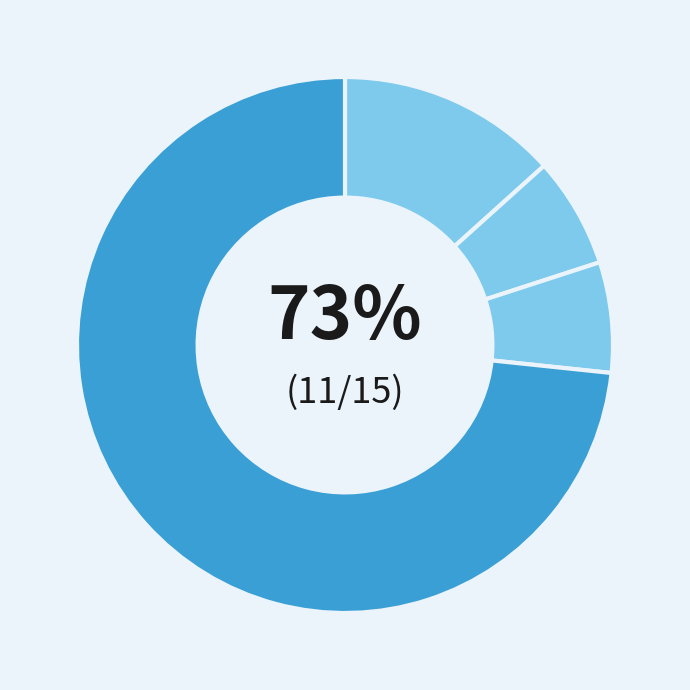

True or false: Robbery accounts for 68% of the total.

True